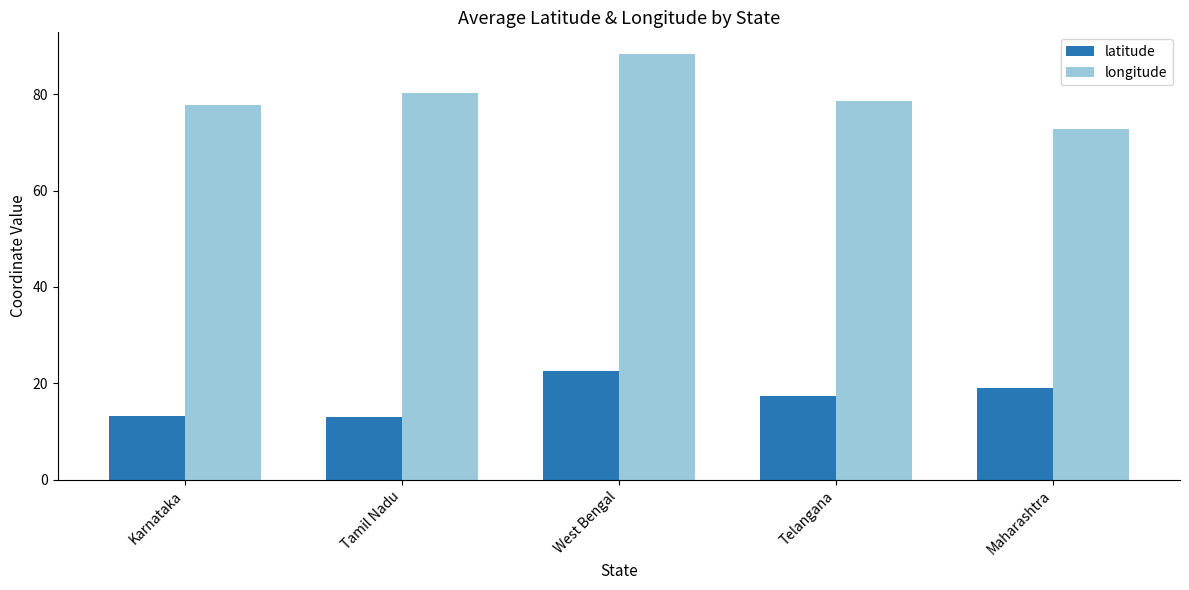

What is the difference between the maximum and minimum values in the longitude series?

15.5